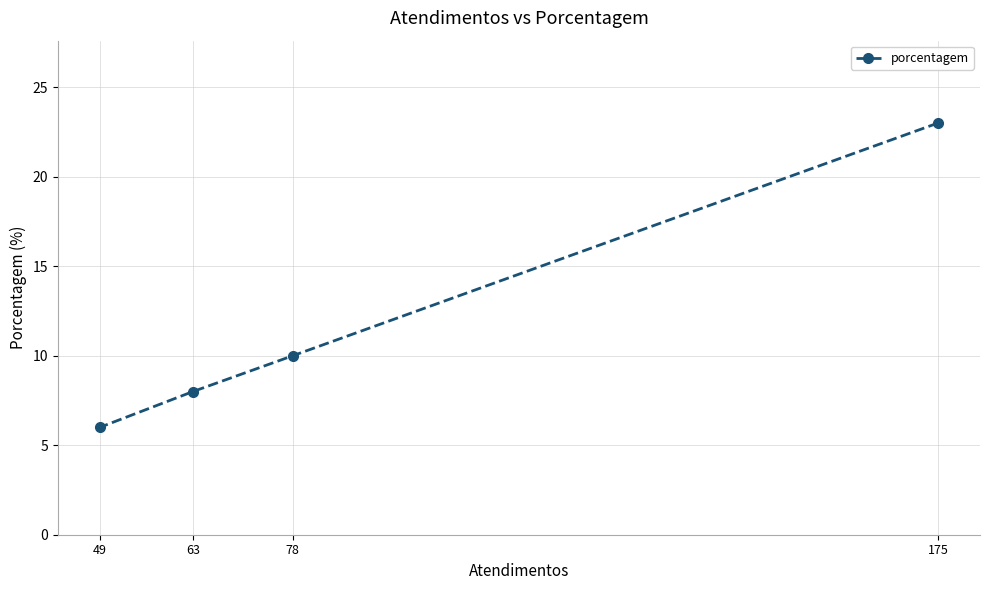

The chart shows a value of 23 at 175. True or false?

True